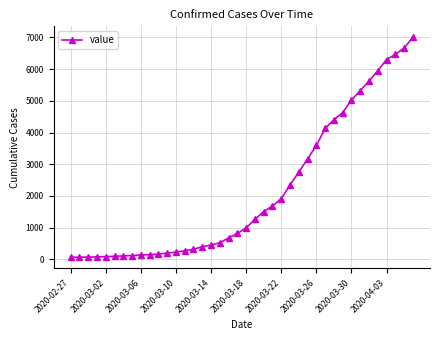

How many data points does each series have?

40